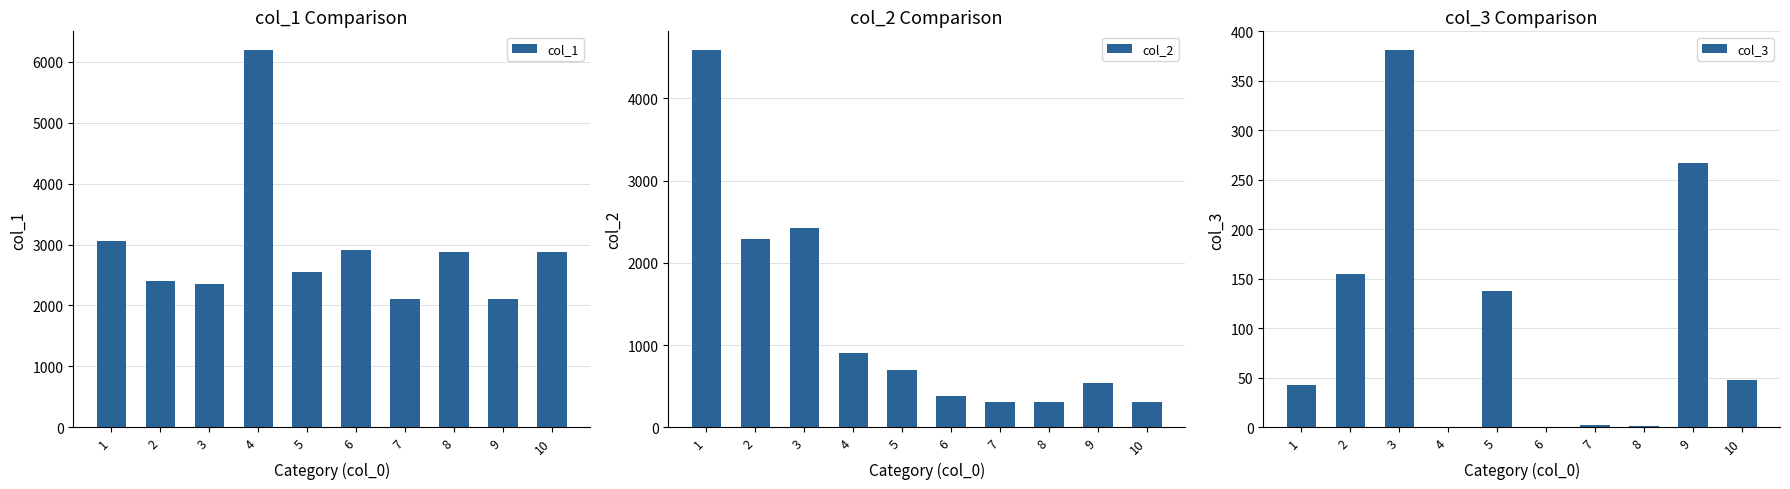

Which series has the largest total across all categories?

col_1